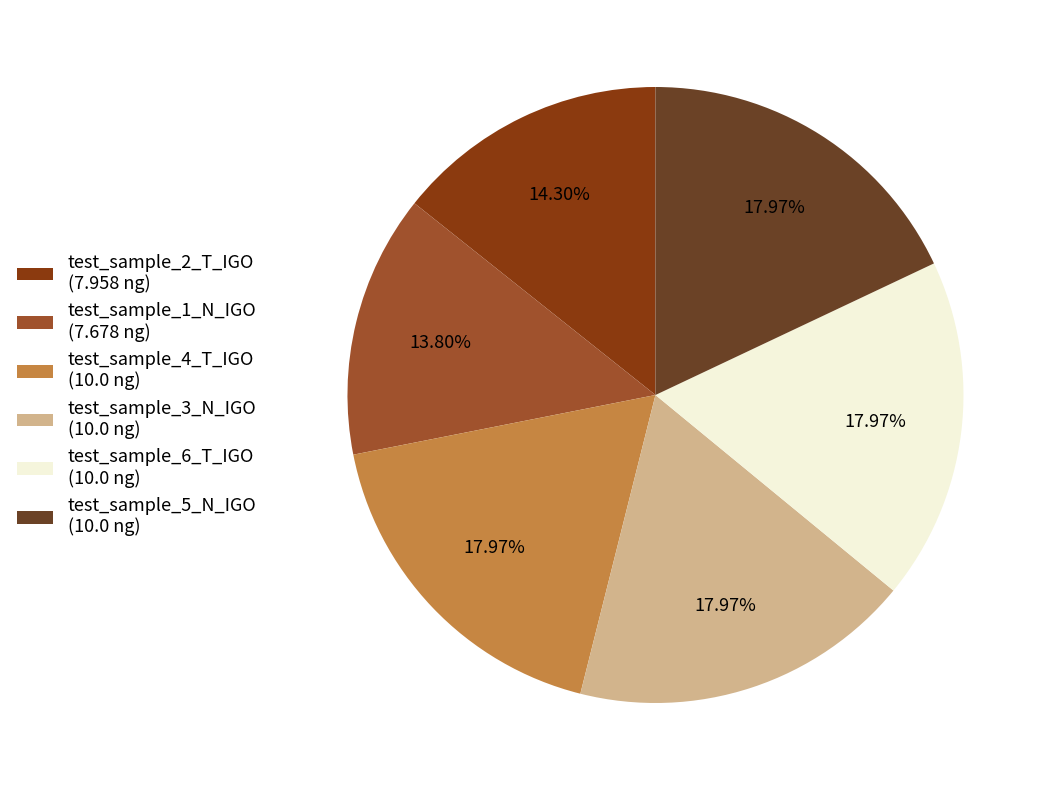

To the nearest percent, what is the combined percentage of test_sample_4_T_IGO and test_sample_5_N_IGO?

36%